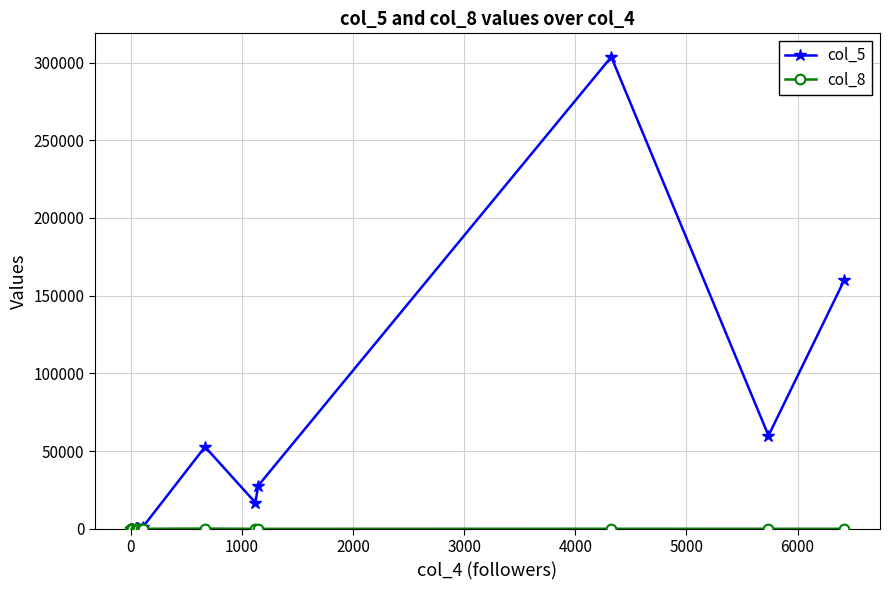

Which series has the largest total across all categories?

col_5